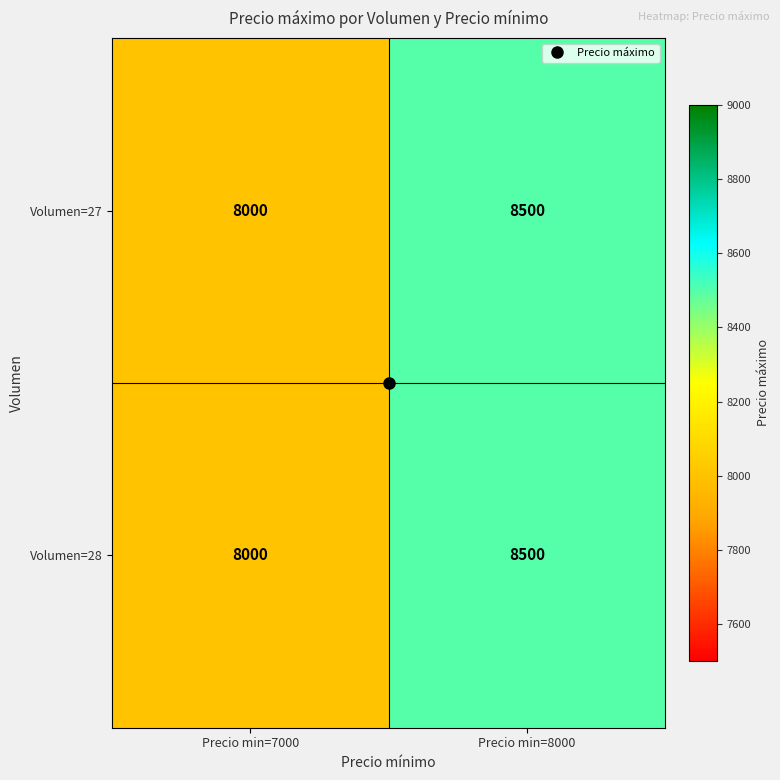

The value of Volumen=28 at Precio min=7000 is 3964. True or false?

False